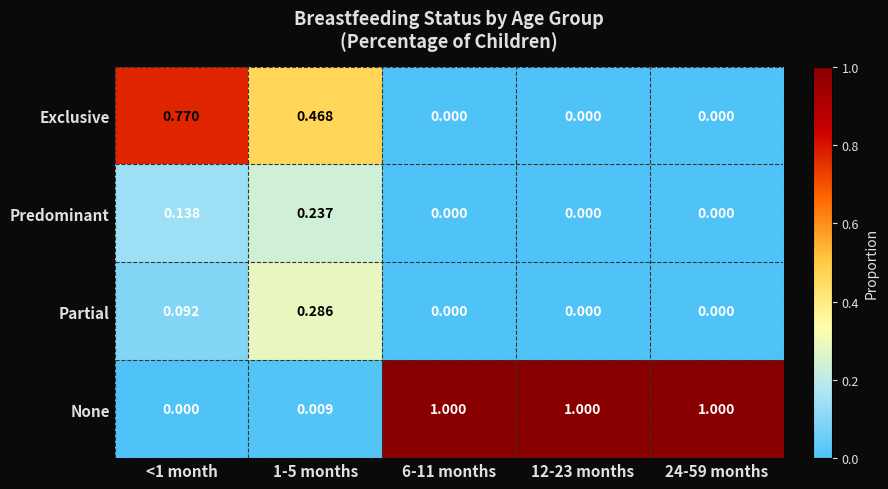

How many categories are shown in the chart?

5